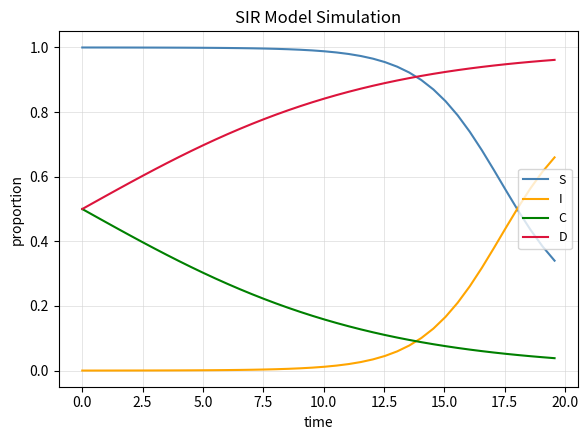

How many intersections are there between C and I?

1